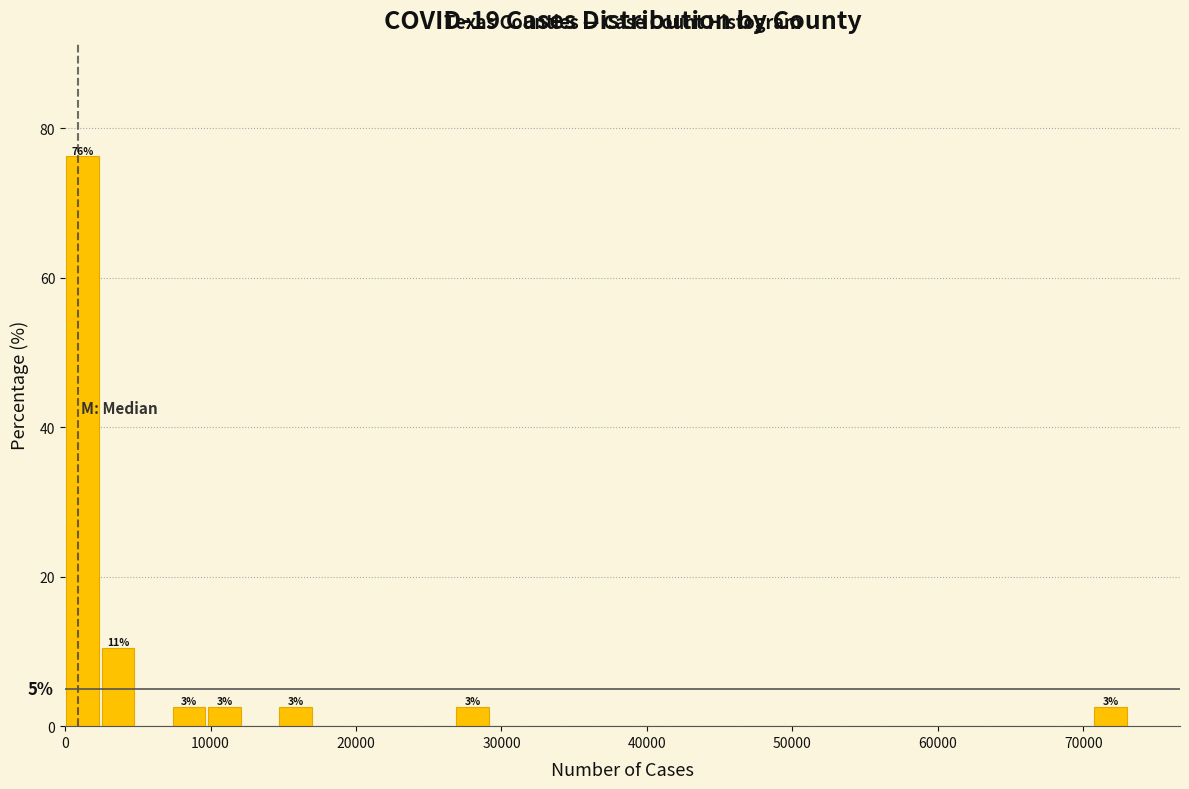

Around what value on the x-axis is the tallest bar? Give the approximate position of its centre, as read against the axis.

1000